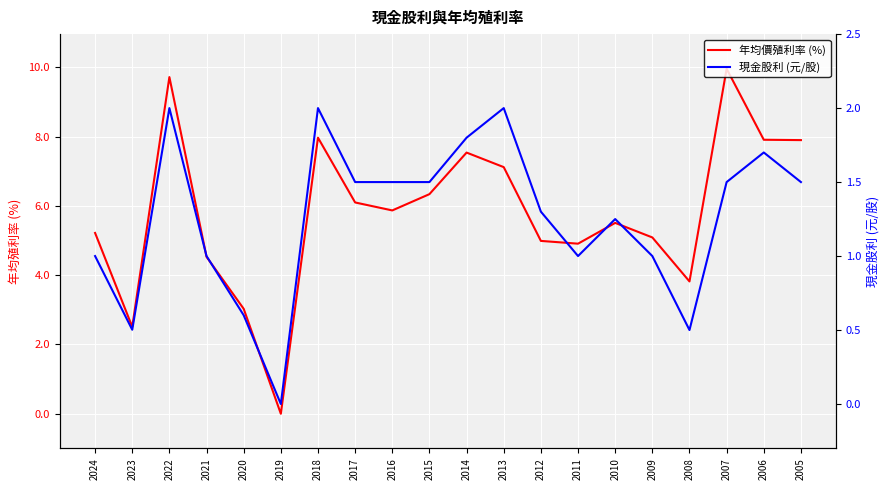

How many lines are shown in the chart?

2